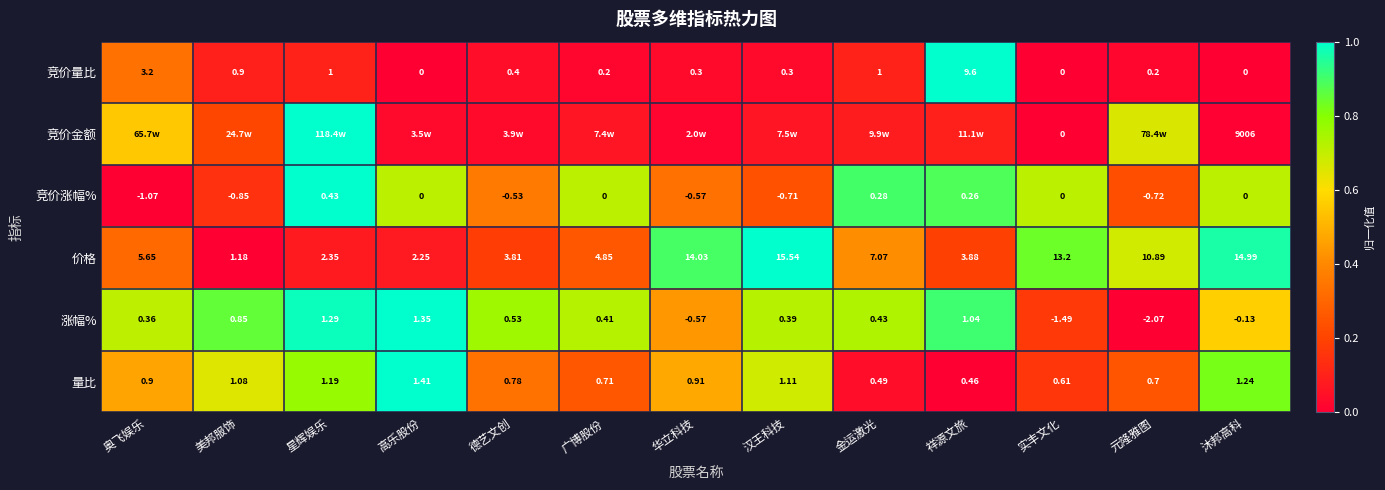

Where does the 竞价涨幅% series first go above 0?

星辉娱乐